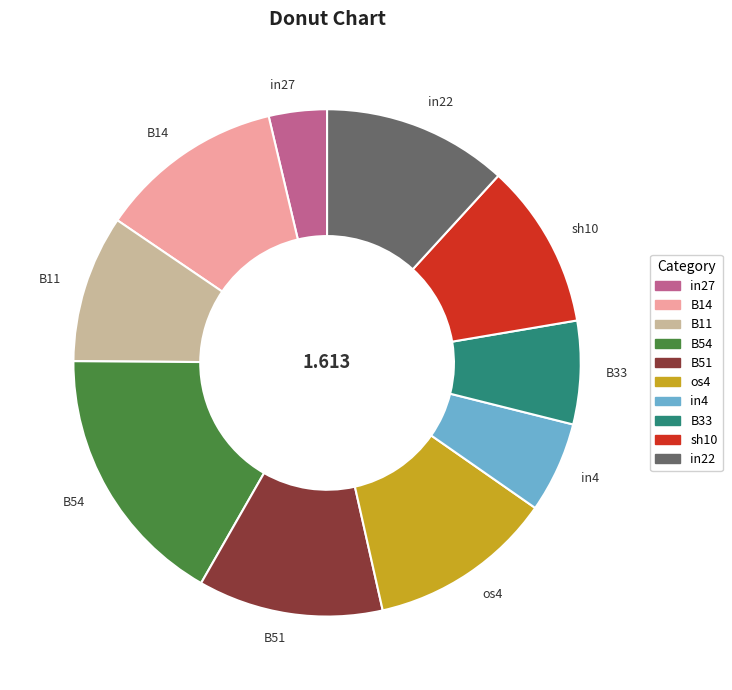

How many segments does this pie chart have?

10